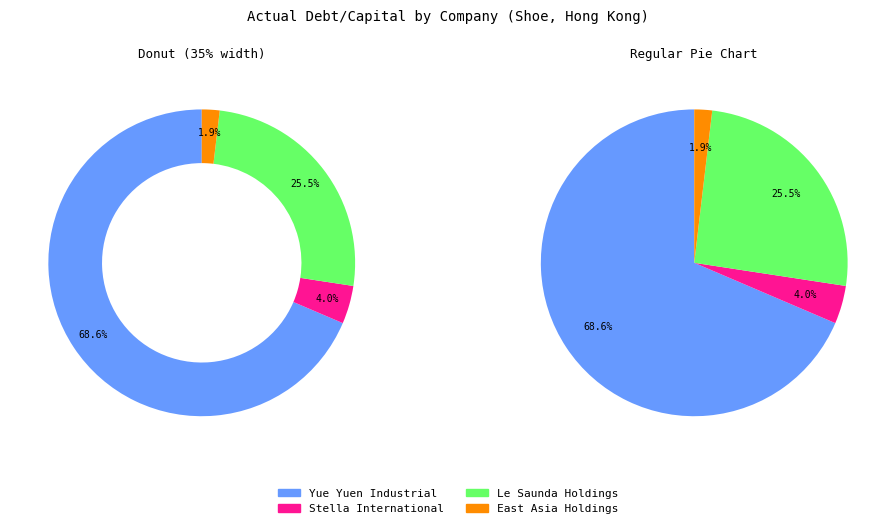

To the nearest percent, what percentage of the pie is East Asia Holdings?

2%